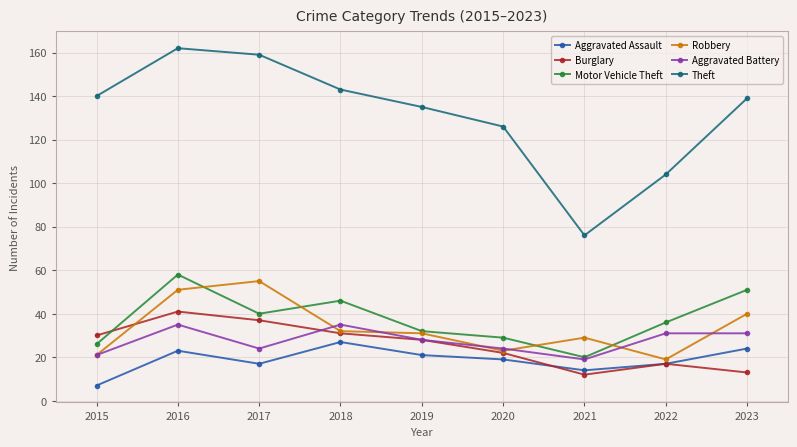

How many lines are shown in the chart?

6